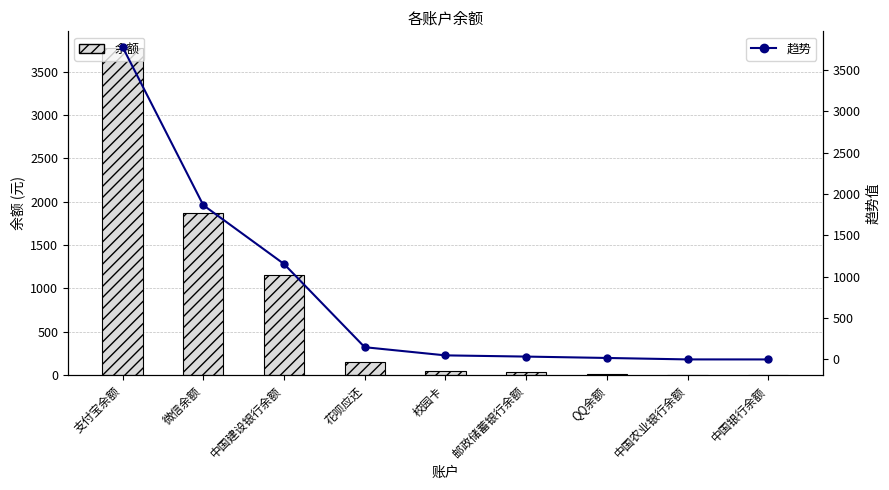

At which category does the chart reach its minimum across all series?

中国银行余额